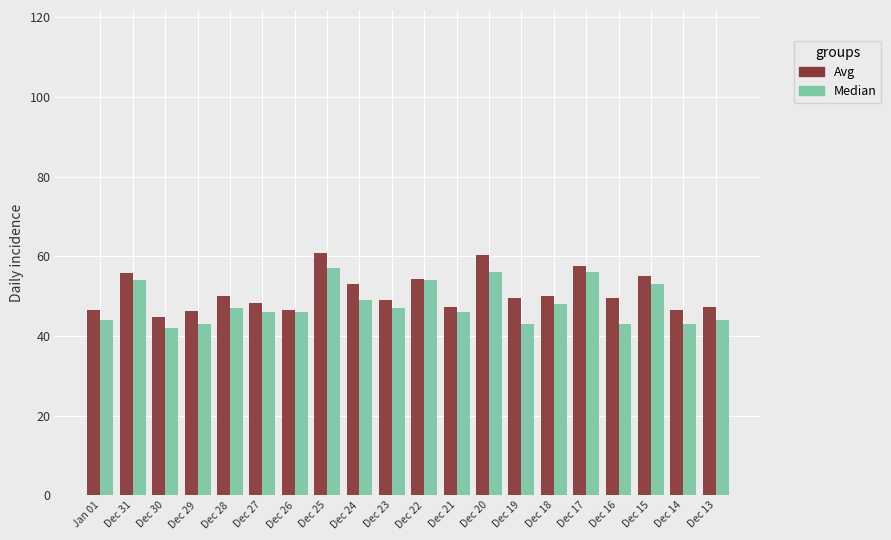

Which series has the widest spread of values?

Avg